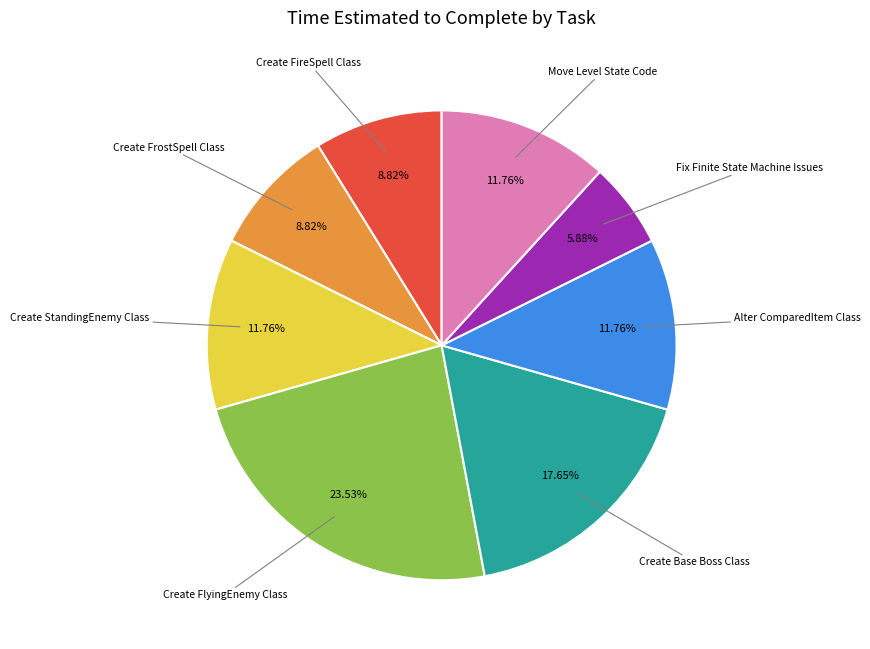

How many segments does this pie chart have?

8